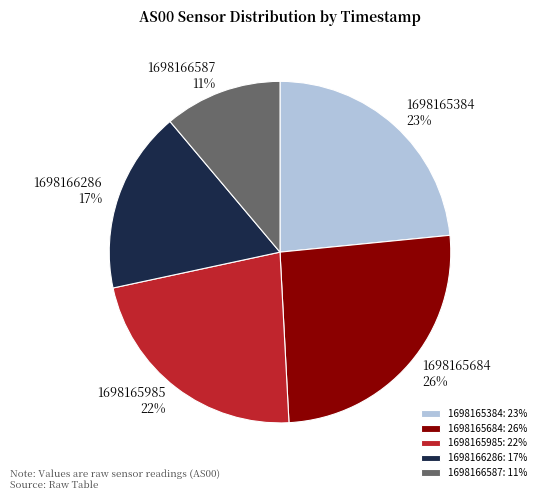

To the nearest percent, what is the difference between the largest and smallest slice percentages?

15%